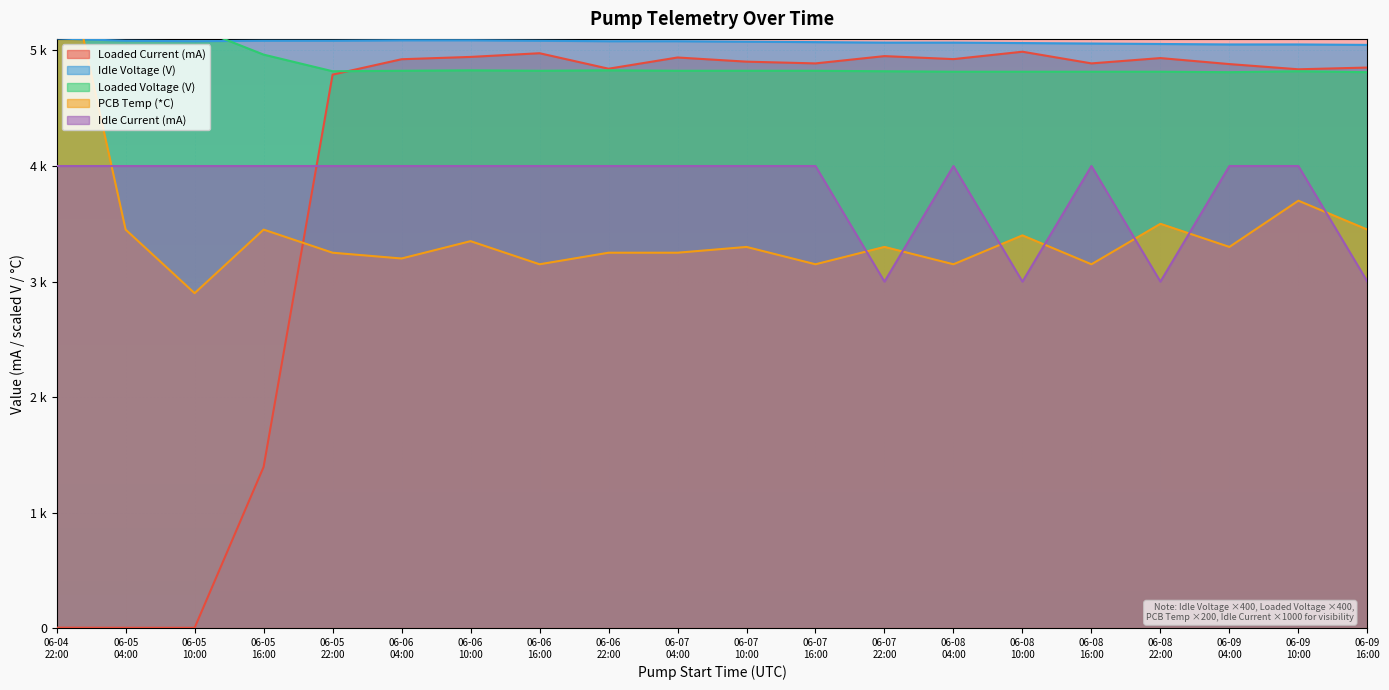

What is the greatest value displayed?

6150